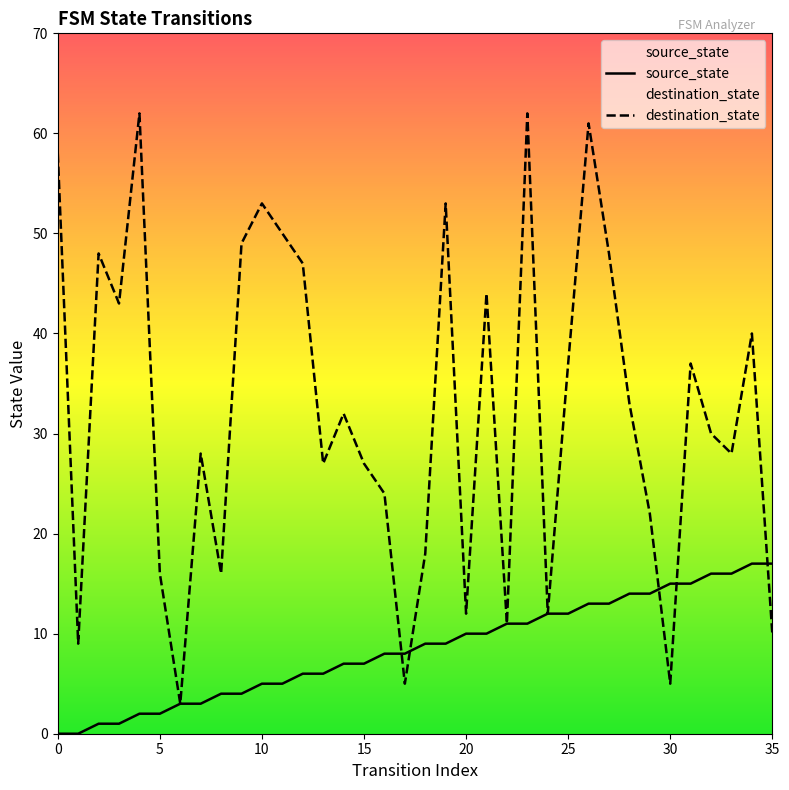

Reading right to left, extract all data points from this chart.

source_state: 35=17	34=17	33=16	32=16	31=15	30=15	29=14	28=14	27=13	26=13	25=12	24=12	23=11	22=11	21=10	20=10	19=9	18=9	17=8	16=8	15=7	14=7	13=6	12=6	11=5	10=5	9=4	8=4	7=3	6=3	5=2	4=2	3=1	2=1	1=0	0=0
destination_state: 35=10	34=40	33=28	32=30	31=37	30=5	29=22	28=33	27=48	26=61	25=37	24=12	23=62	22=11	21=44	20=12	19=53	18=18	17=5	16=24	15=27	14=32	13=27	12=47	11=50	10=53	9=49	8=16	7=28	6=3	5=16	4=62	3=43	2=48	1=9	0=58